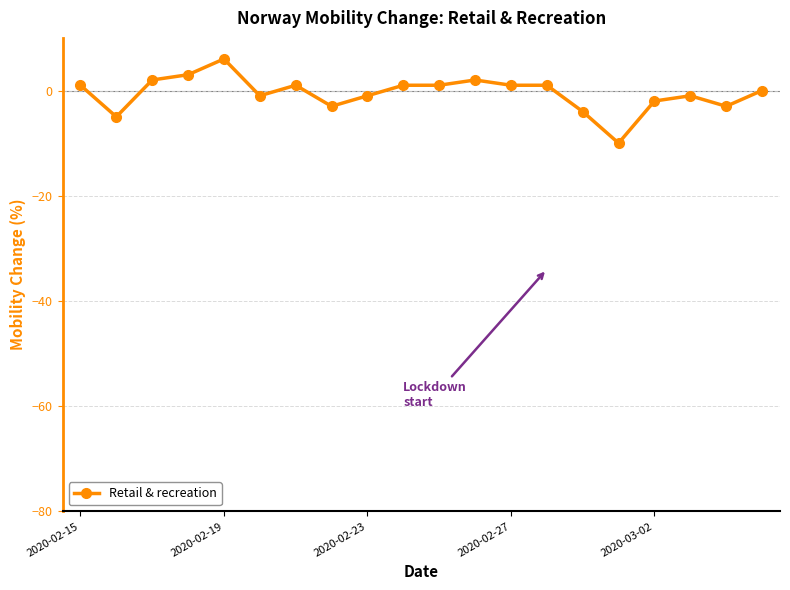

What is the difference between the maximum and minimum values?

16